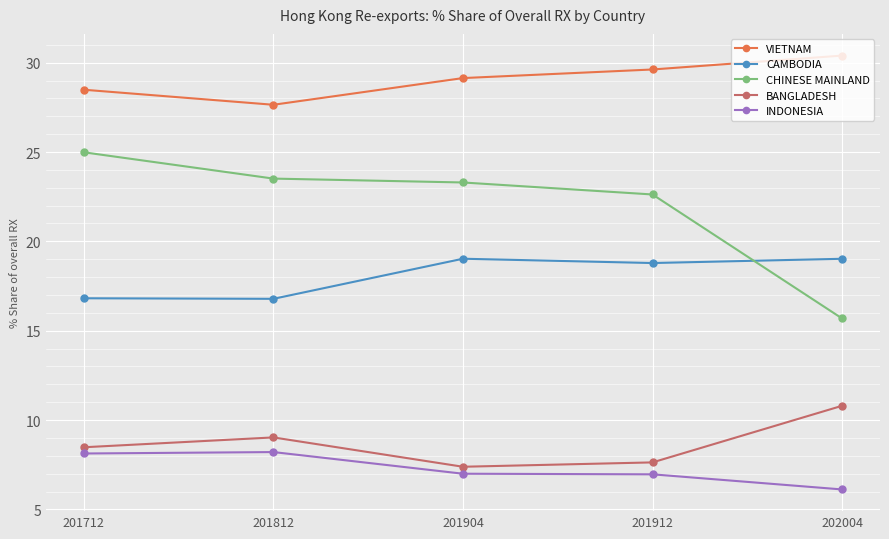

Where does the CHINESE MAINLAND series first go above 23?

201712